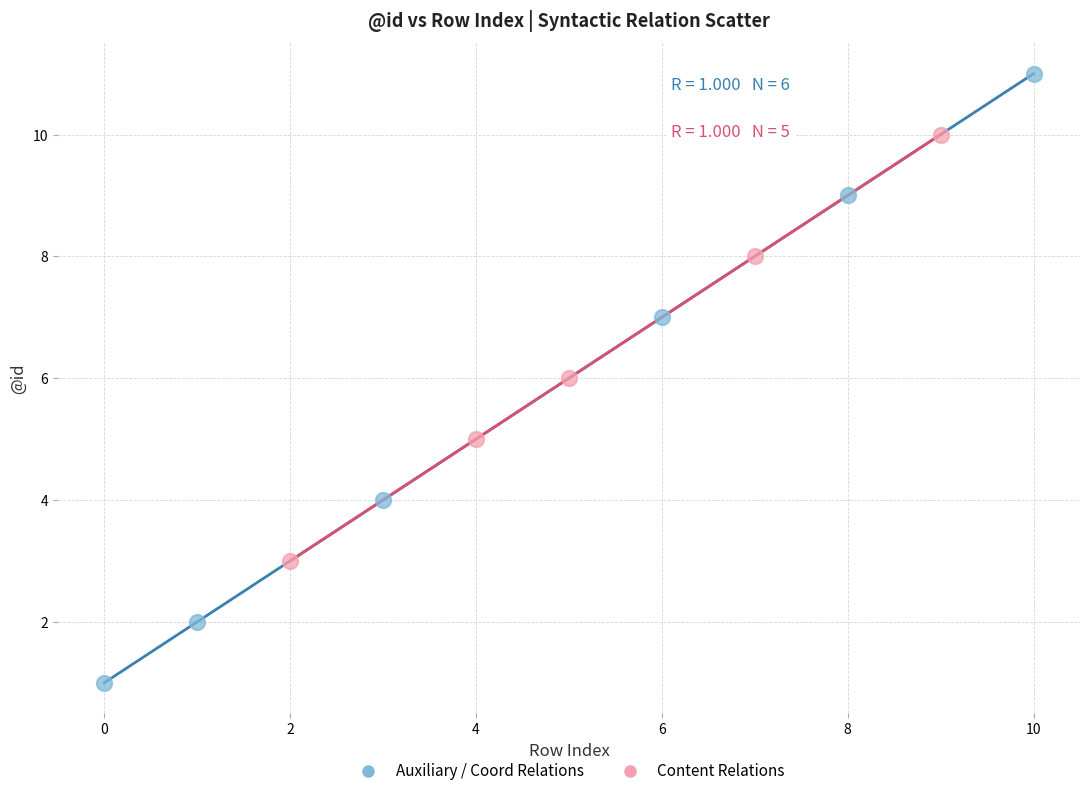

What are all the series names shown in the legend?

Auxiliary / Coord Relations, Content Relations